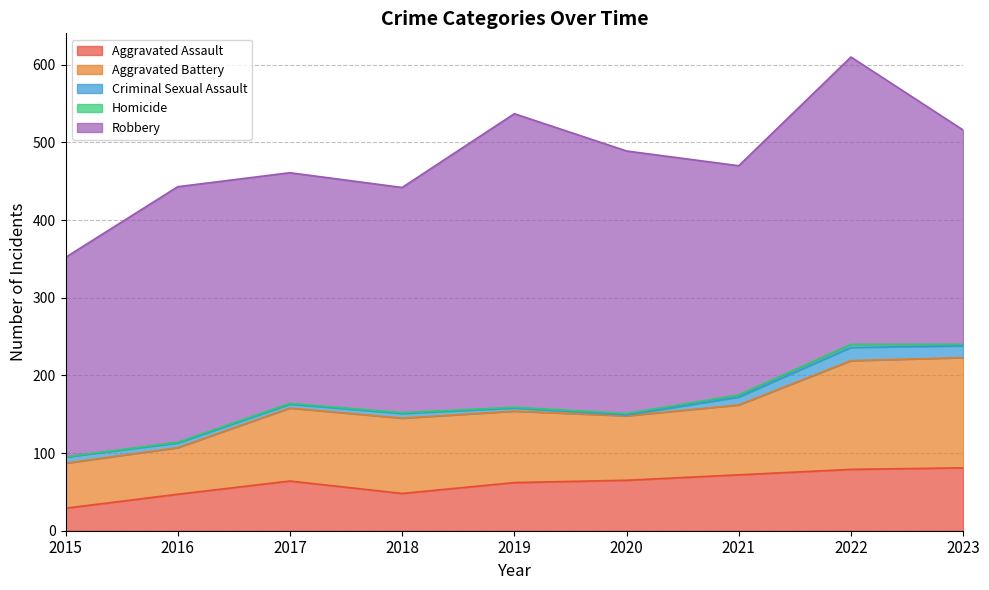

How many distinct data groups are displayed?

5